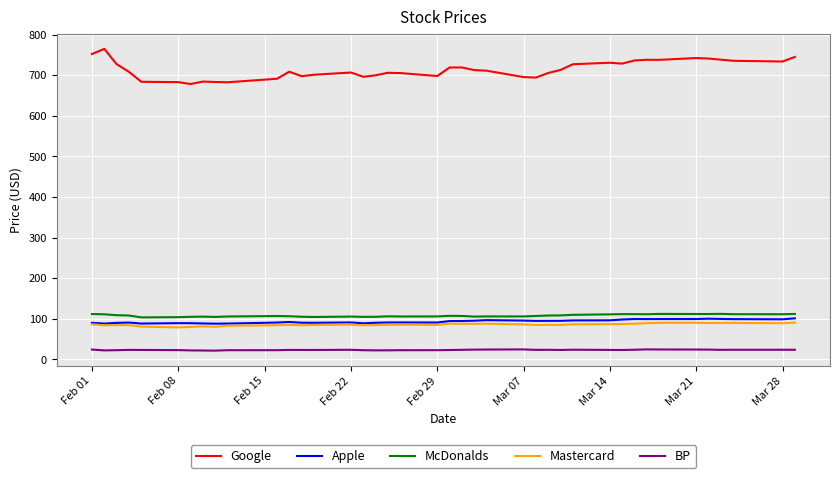

Which series has the largest total across all categories?

Google